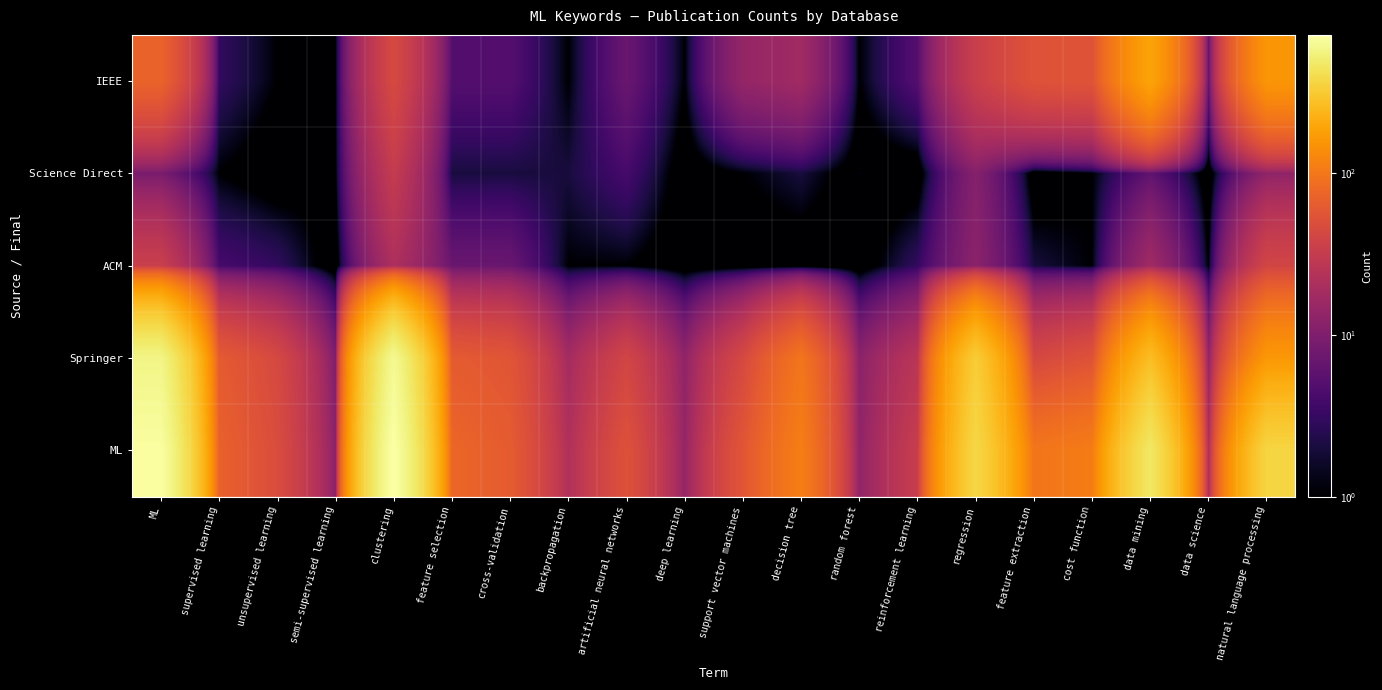

What is the spread (max minus min) of values at backpropagation?

21